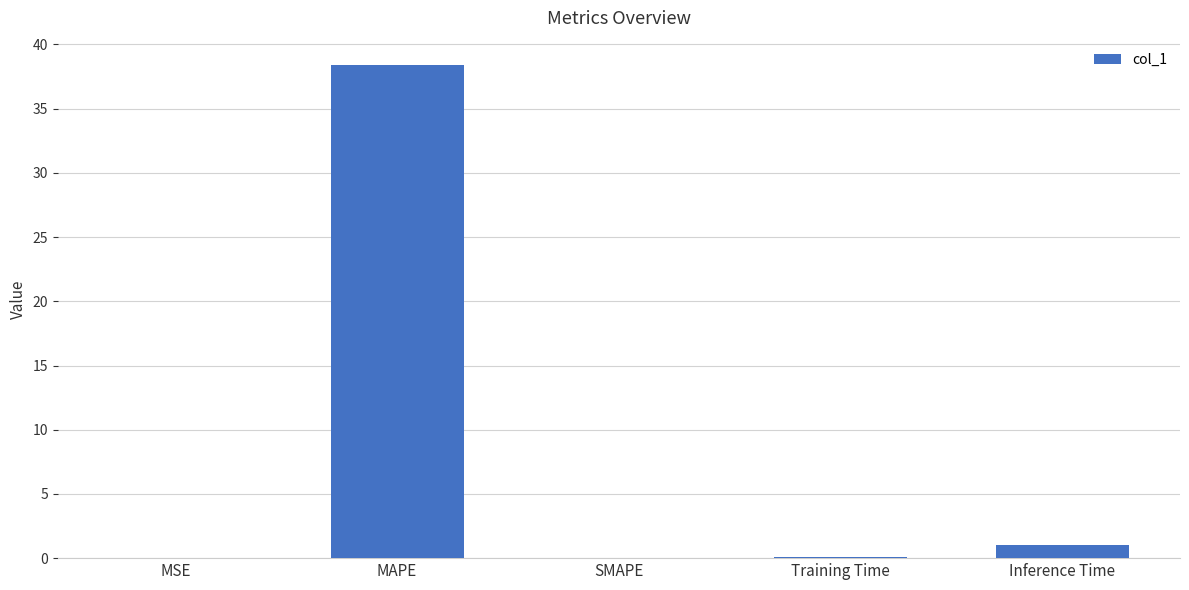

What is the average value?

7.9